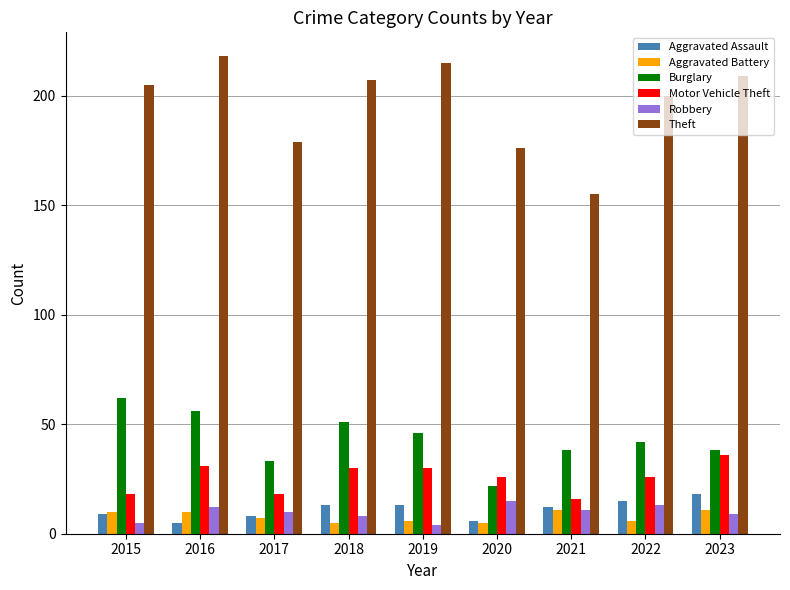

What is the difference between the highest and lowest values at 2017?

172